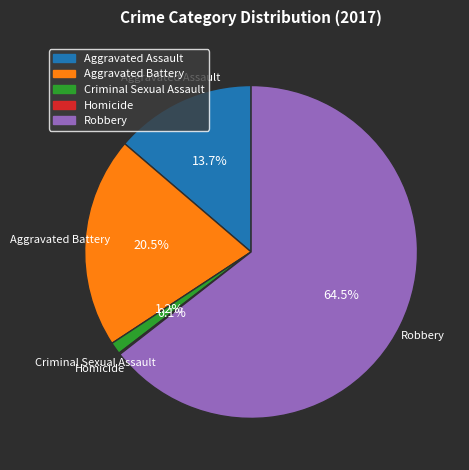

What is the largest slice in the pie chart?

Robbery